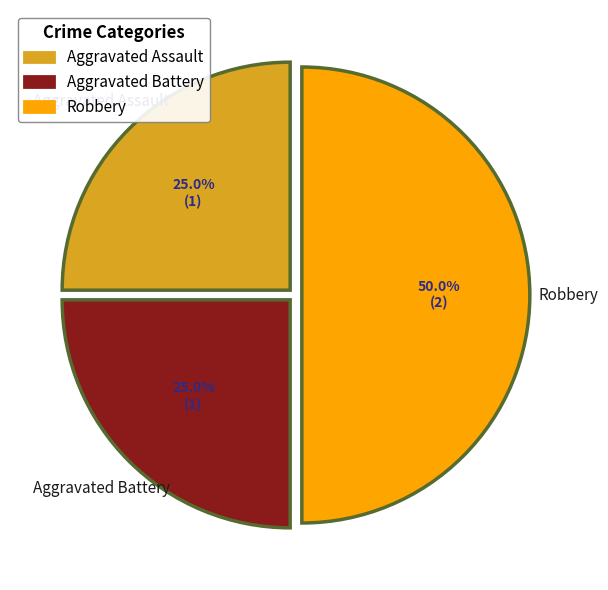

Approximately how many times larger is the value at Robbery compared to Aggravated Assault?

2.0